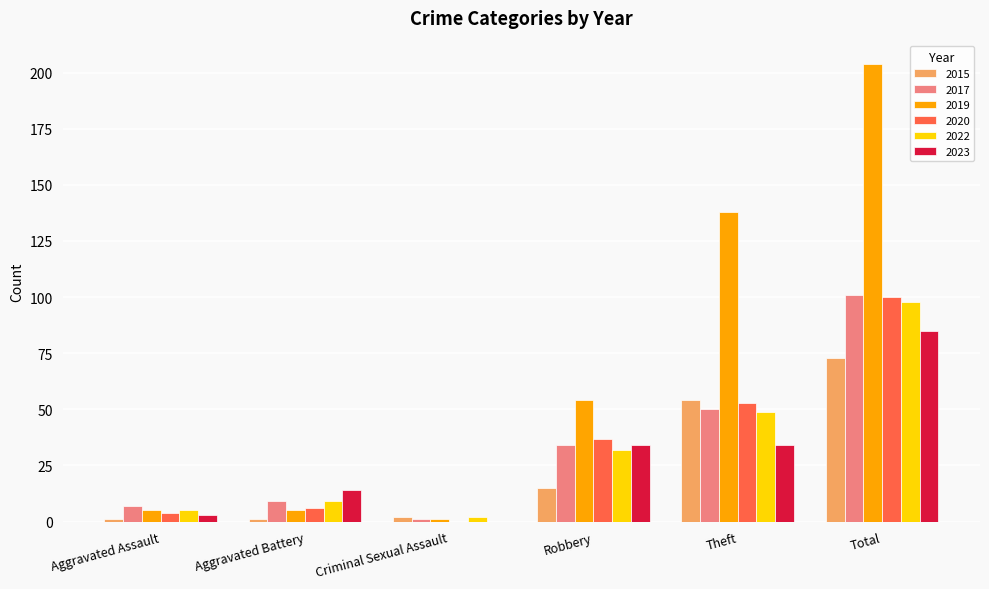

Which category has the highest value in the 2015 series?

Total